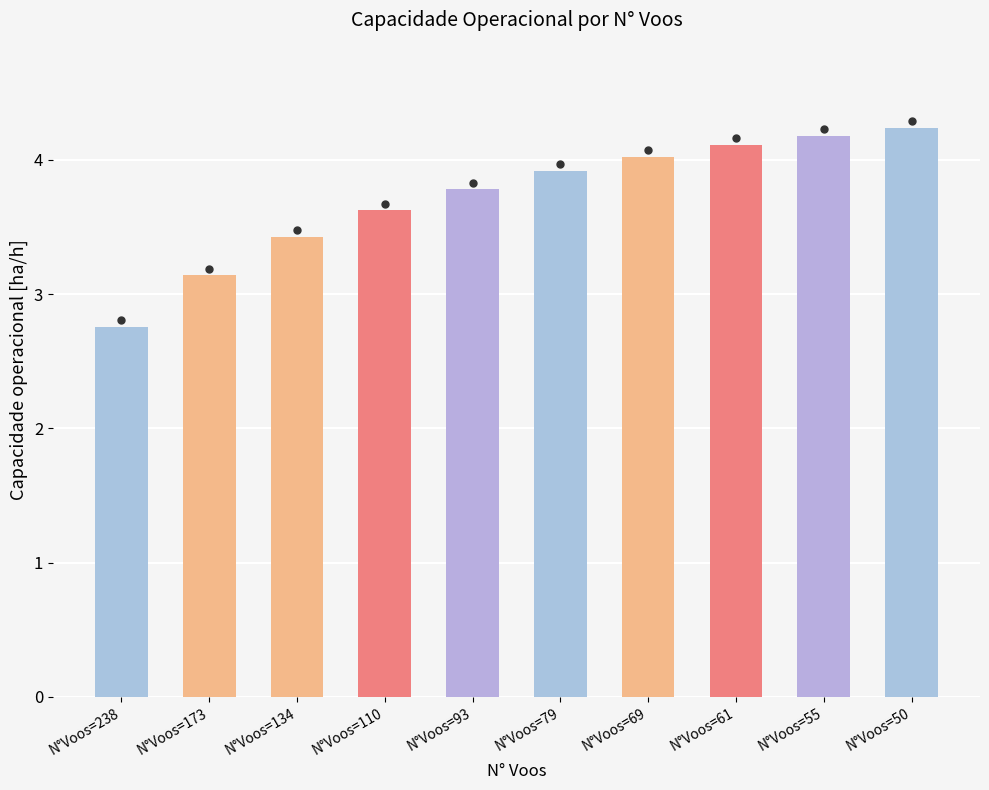

What is the smallest value displayed?

2.8